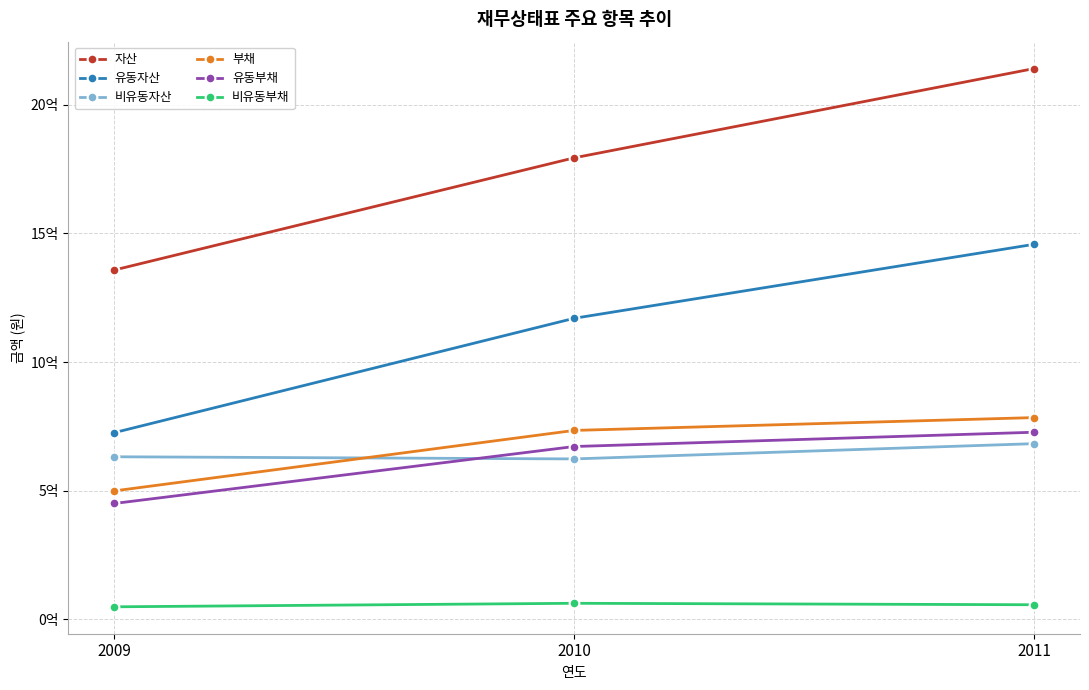

What are all the series names shown in the legend?

자산, 유동자산, 비유동자산, 부채, 유동부채, 비유동부채